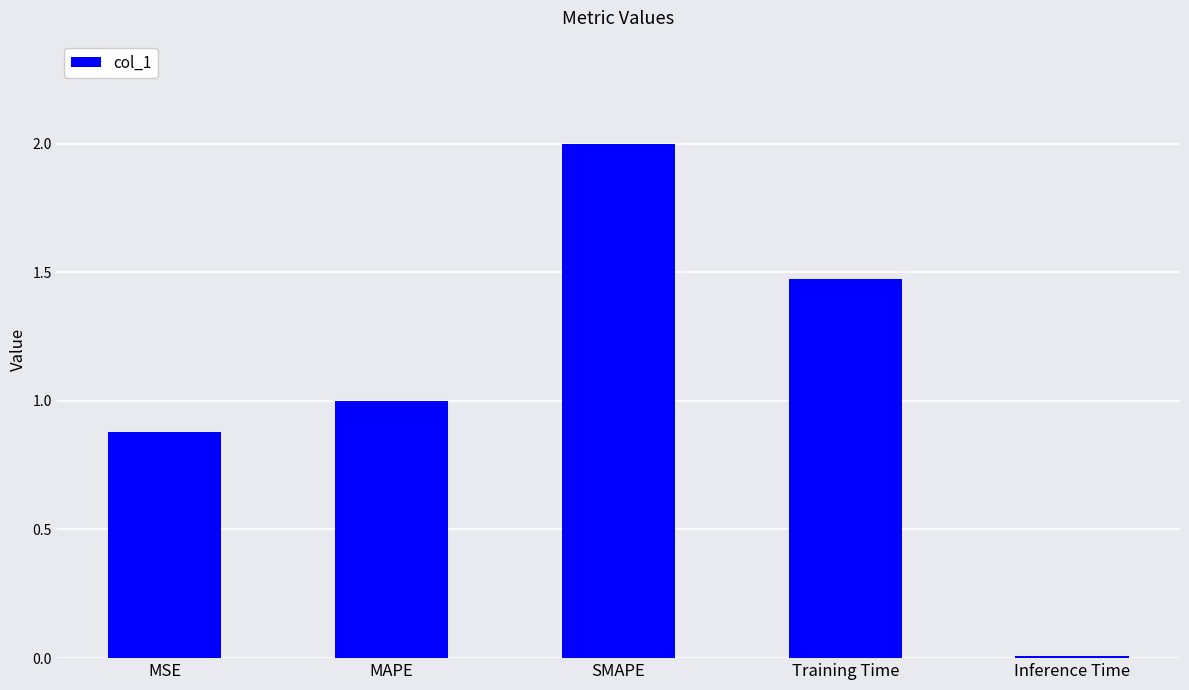

What is the sum of the values at SMAPE and MSE?

2.9